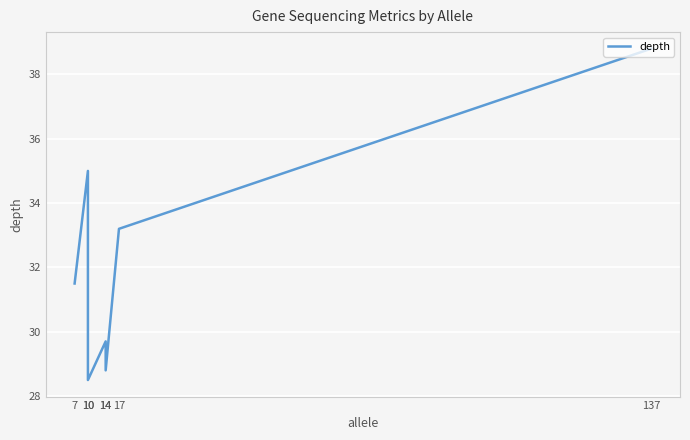

List the labels in order of value, largest first.

137, 10, 17, 7, 14, 14, 10